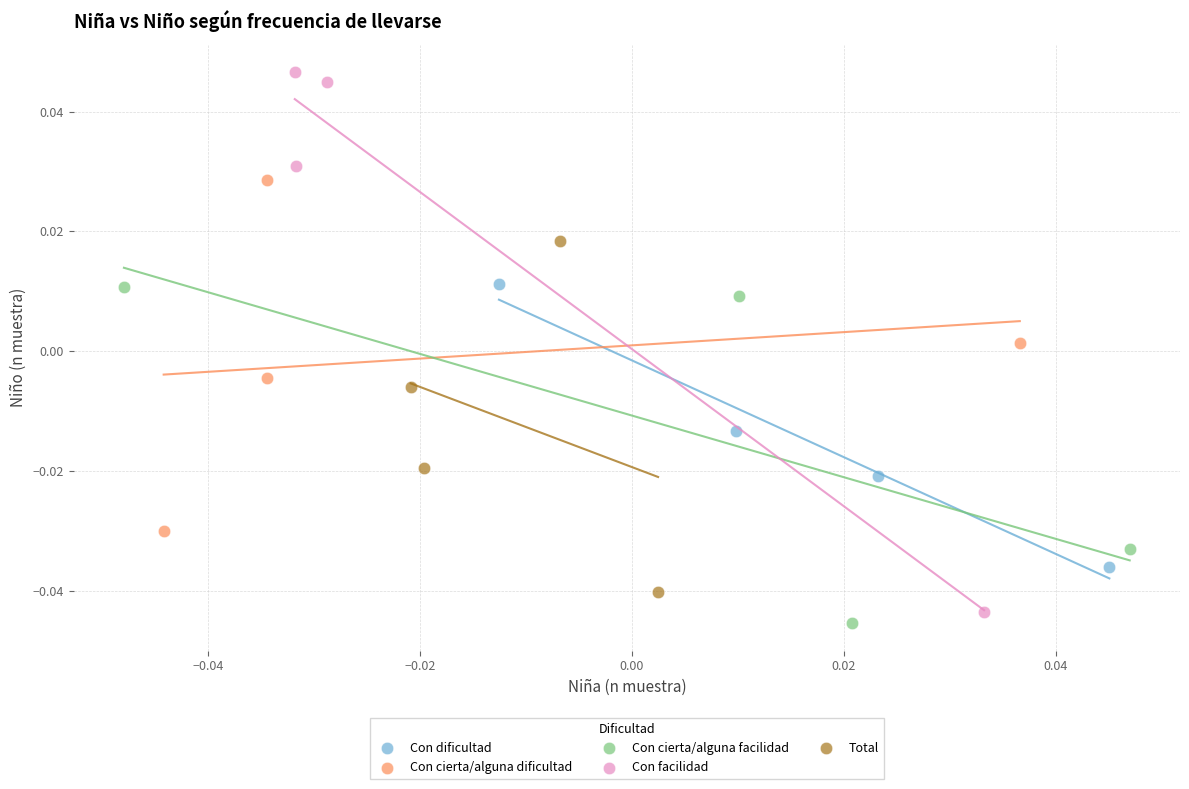

Which series contains the highest Y value?

Con facilidad